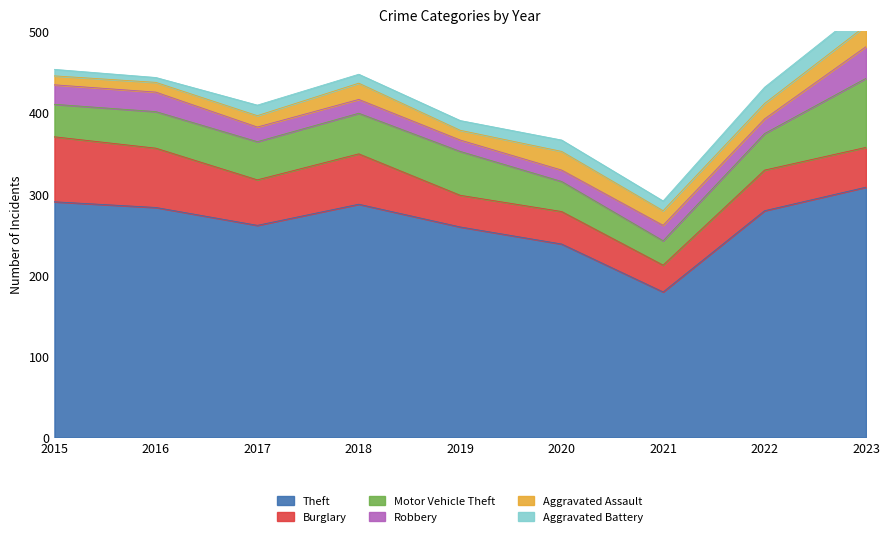

True or false: Robbery has more than 2 points higher than both neighbors.

False